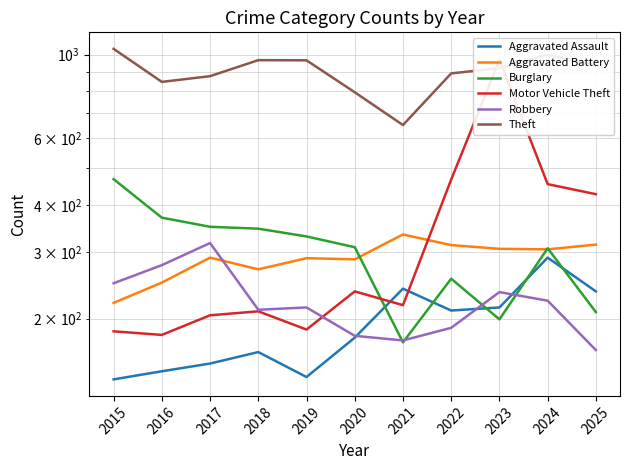

Which series changed the most between 2022 and 2025?

Burglary